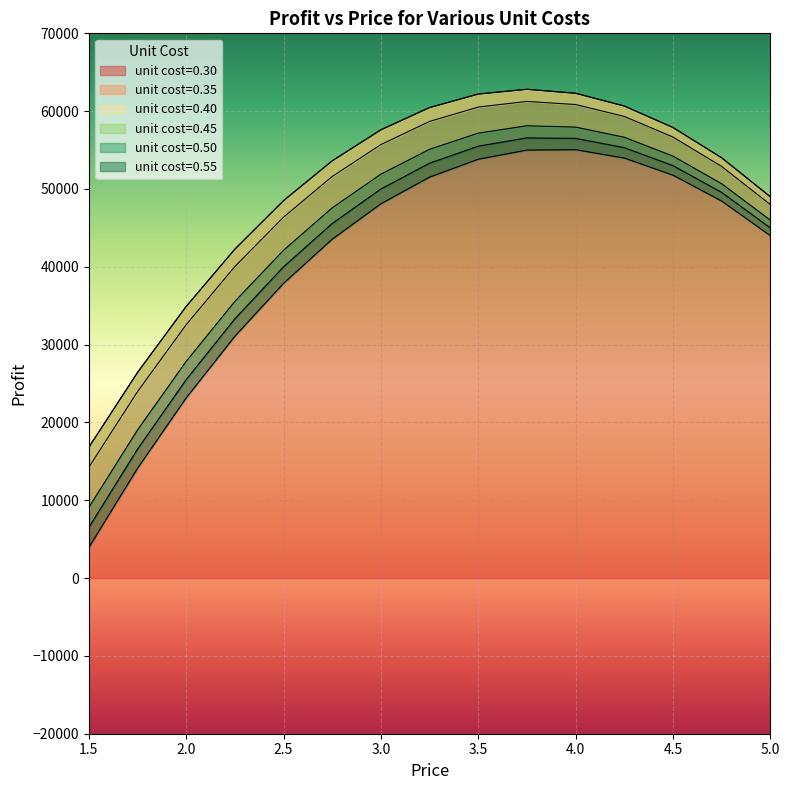

What is the value of the unit_cost_0.55 point at the 4th from the left?

31075.0